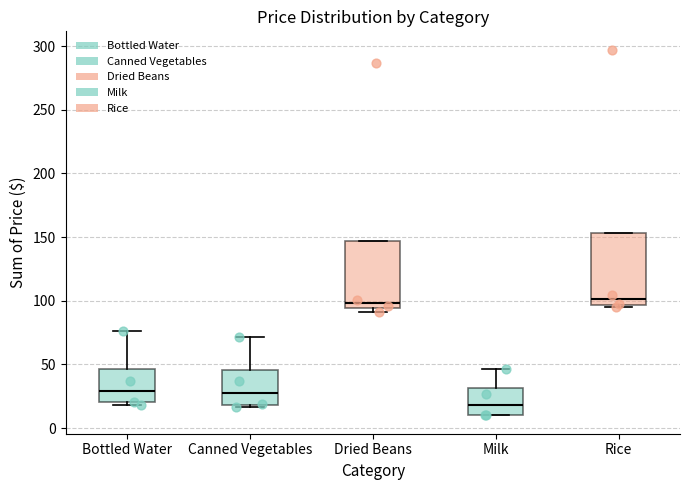

Reading left to right, read every box against the y-axis: the position of its median line, the range the box covers, and the ends of its whiskers. The values are not printed on the chart, so give them approximately, as read against the axis.

Bottled Water: median 30, box 20 to 45, whiskers 20 (just below the box's lower edge) to 75
Canned Vegetables: median 30, box 20 to 45, whiskers 15 to 70
Dried Beans: median 100, box 95 to 145, whiskers 90 to 145
Milk: median 20, box 10 to 30, whiskers 10 to 45
Rice: median 100, box 95 to 155, whiskers 95 to 155